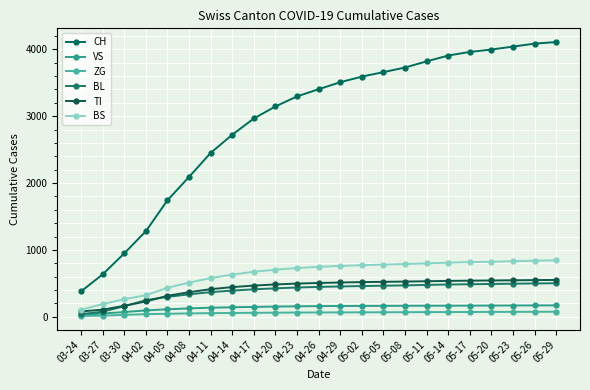

What are all the series names shown in the legend?

CH, VS, ZG, BL, TI, BS